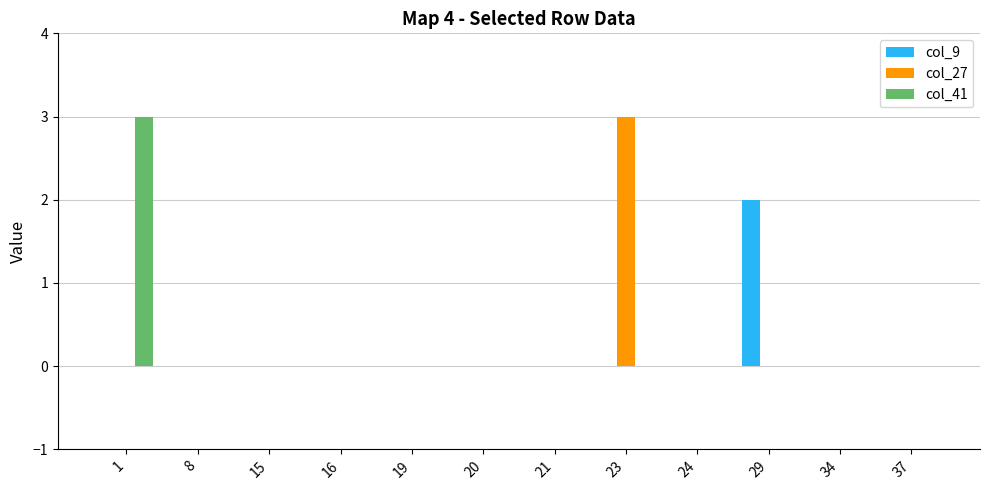

Reading right to left, what are all the values shown in this chart?

col_9: 0	0	2	0	0	0	0	0	0	0	0	0
col_27: 0	0	0	0	3	0	0	0	0	0	0	0
col_41: 0	0	0	0	0	0	0	0	0	0	0	3